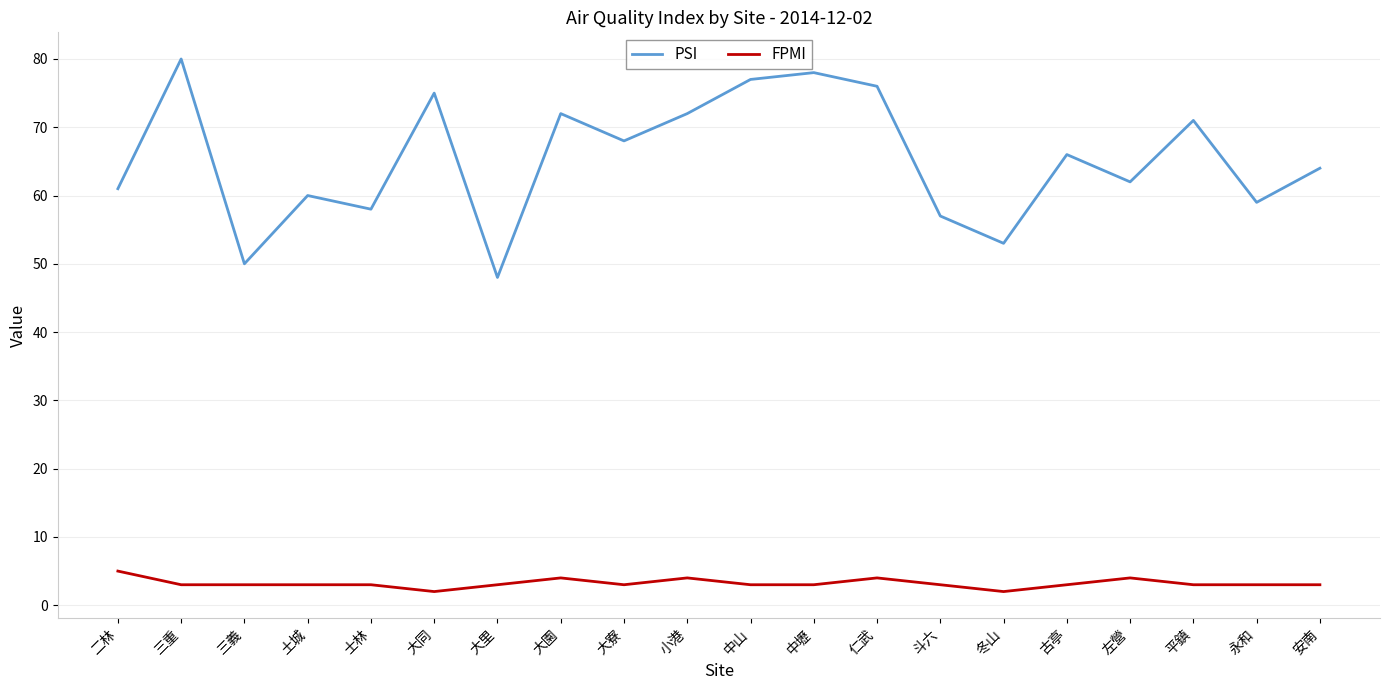

True or false: PSI has a value of 26 at 冬山.

False